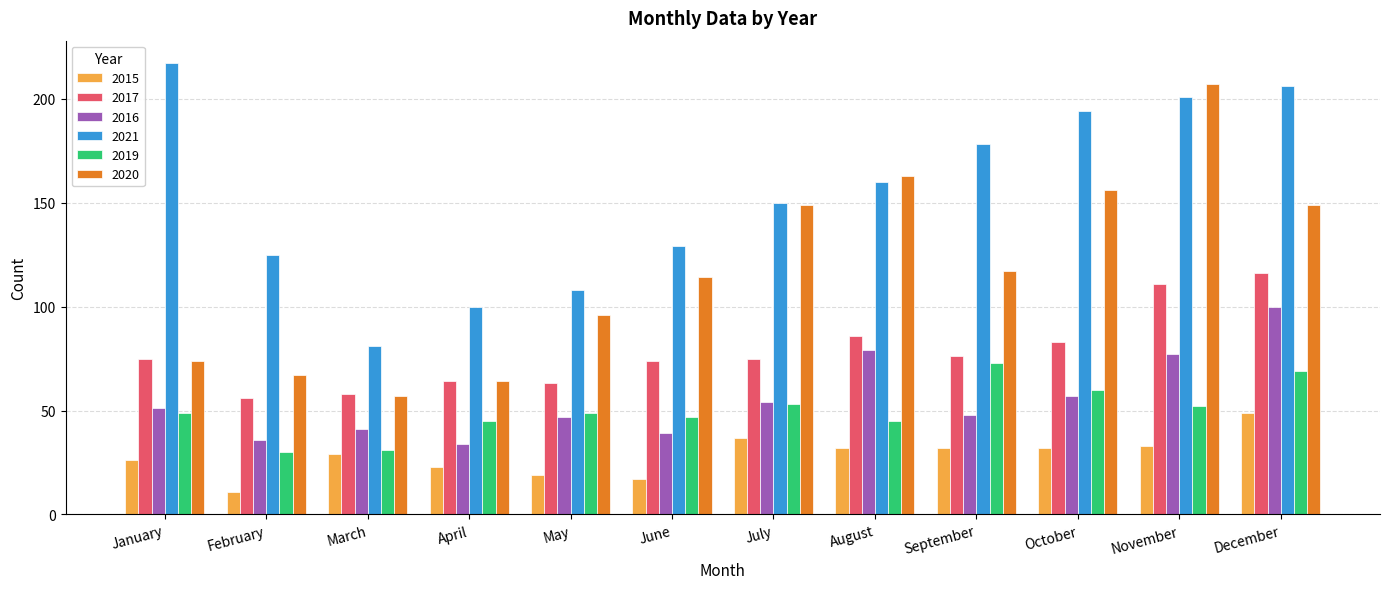

True or false: 2021 has a value of 51 at February.

False